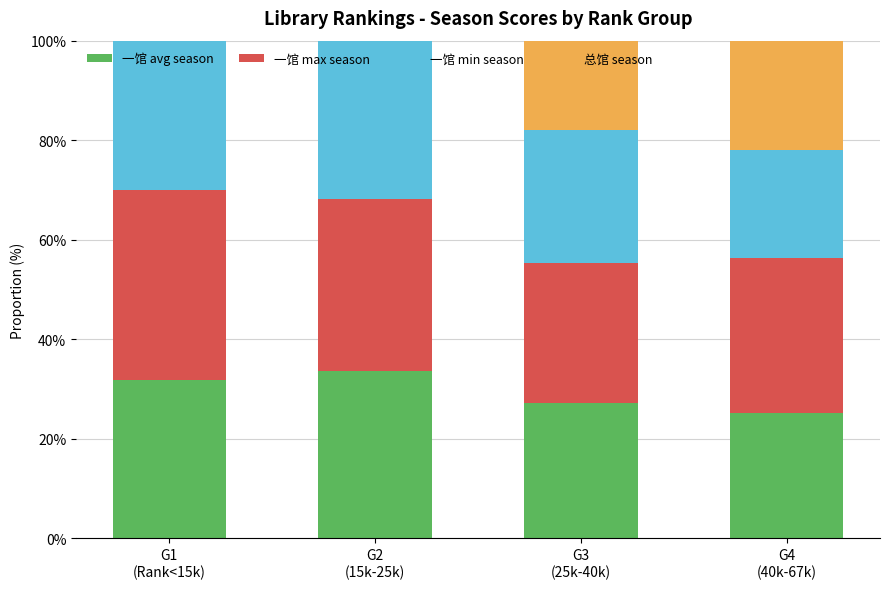

What is the highest value of the 一馆 avg season series?

33.7